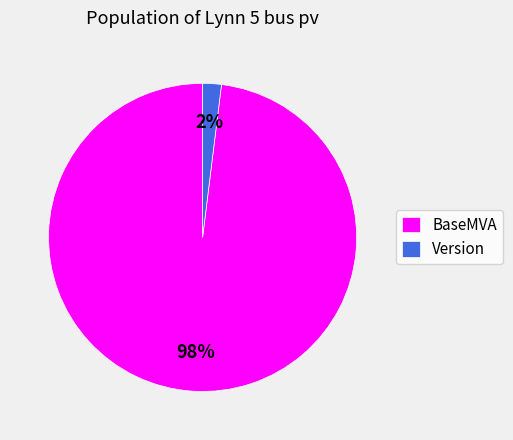

What is the majority slice?

BaseMVA